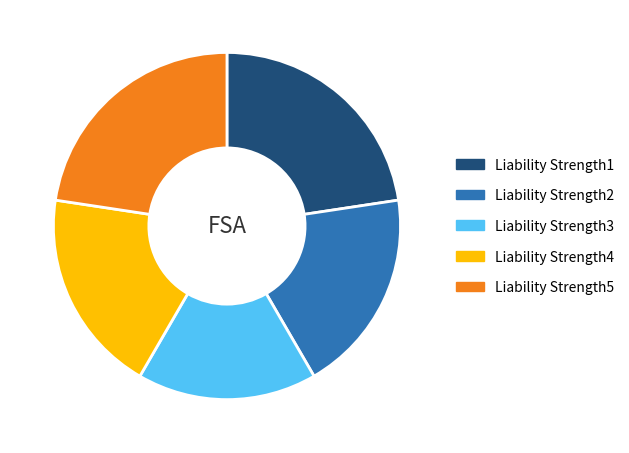

Between Liability Strength1 and Liability Strength2, which is larger?

Liability Strength1